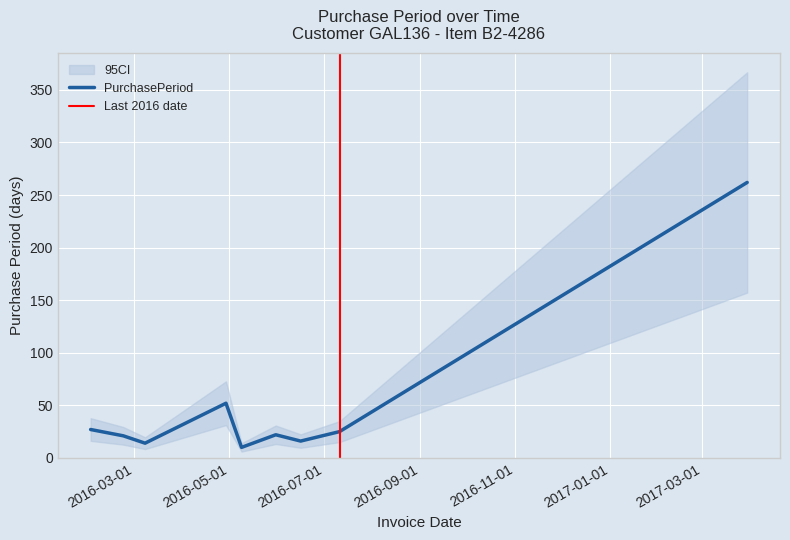

What is the sum of all values?

449